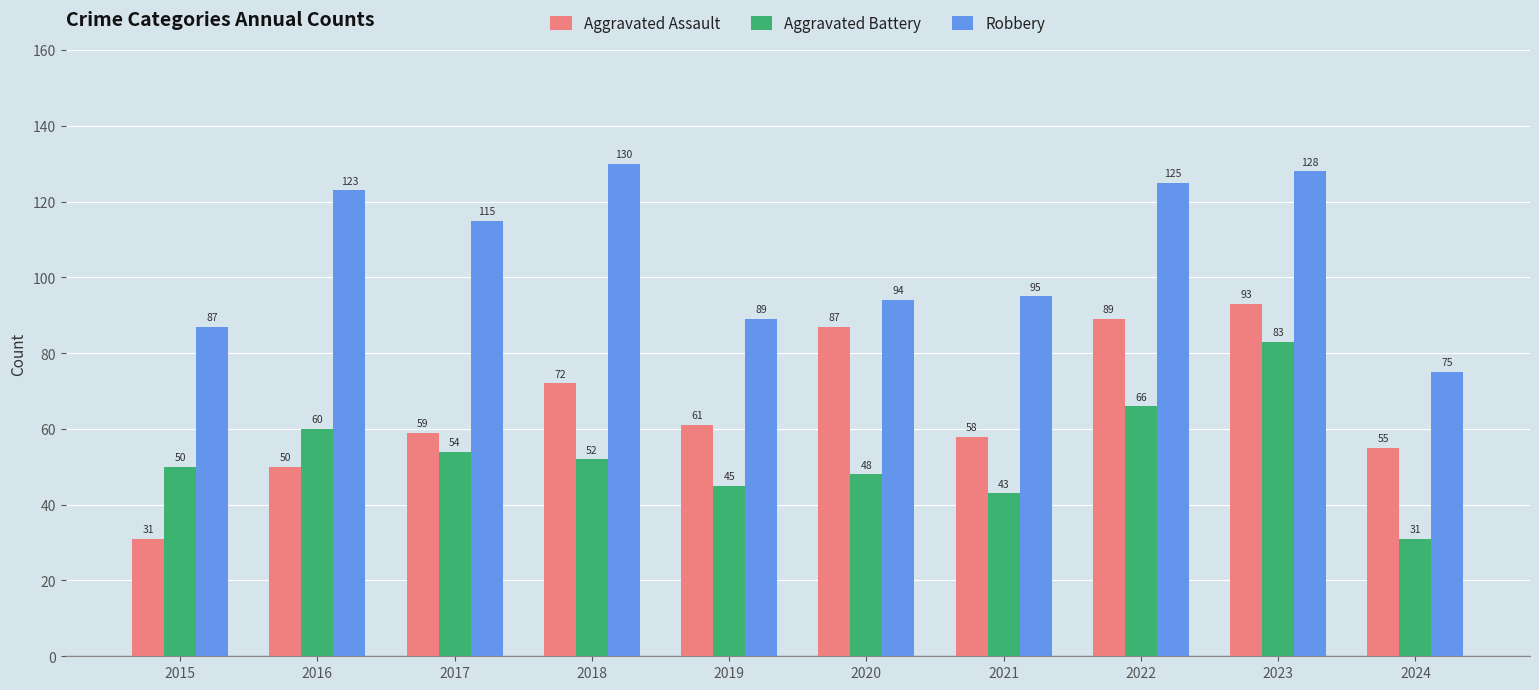

What is the difference between the second highest and second lowest values in the Aggravated Assault series?

39